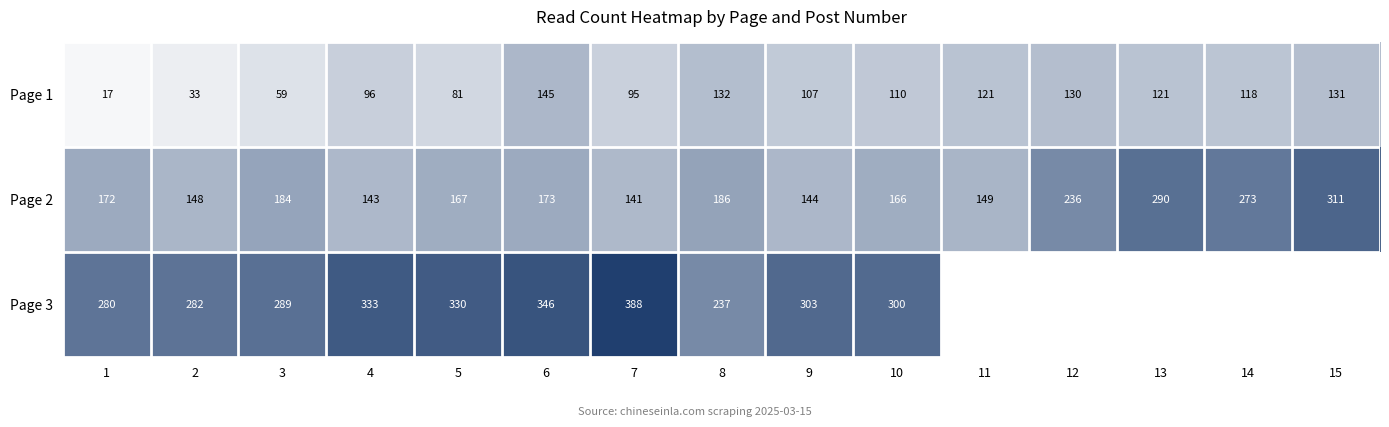

List the labels in order of Page 2 value, largest first.

15, 13, 14, 12, 8, 3, 6, 1, 5, 10, 11, 2, 9, 4, 7